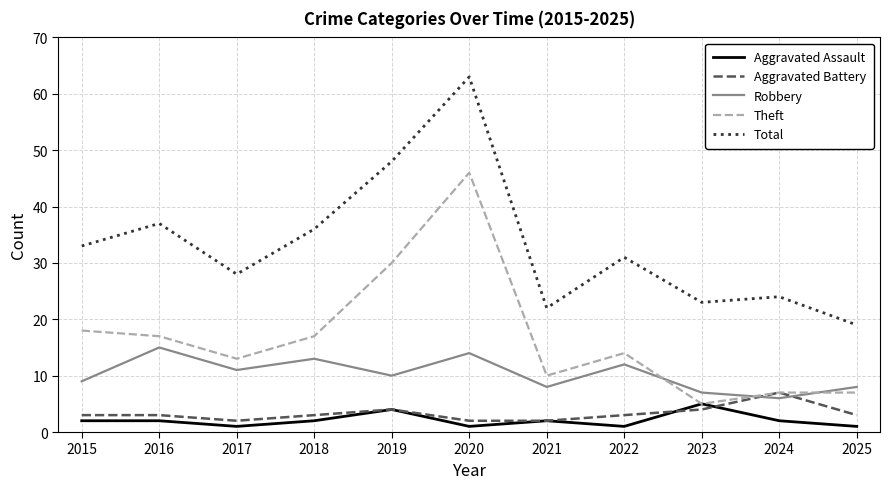

True or false: Robbery has a value of 8 at 2025.

True